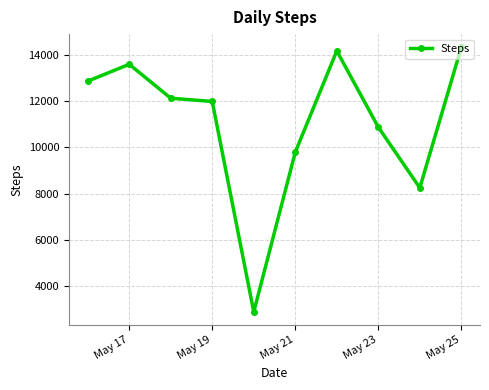

What is the value of the 5th point from the left?

2899